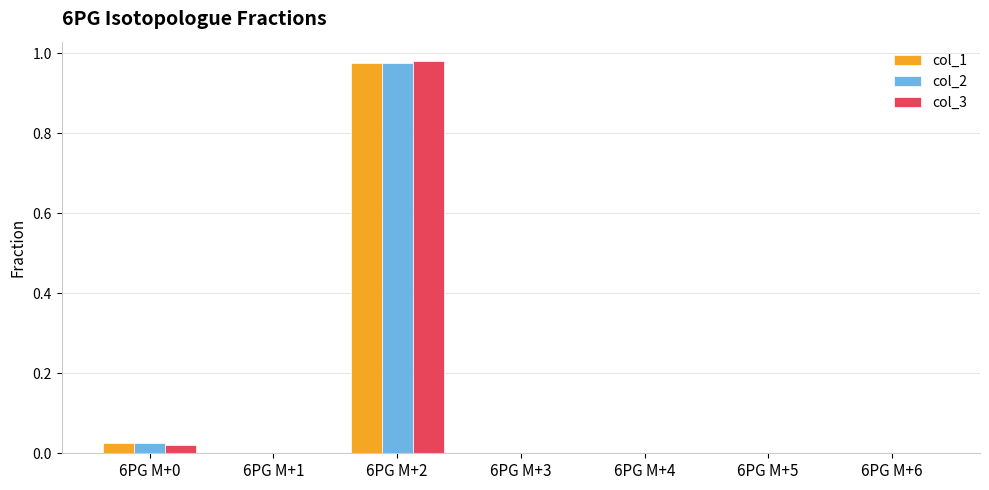

Which category has the highest value in the col_3 series?

6PG M+2